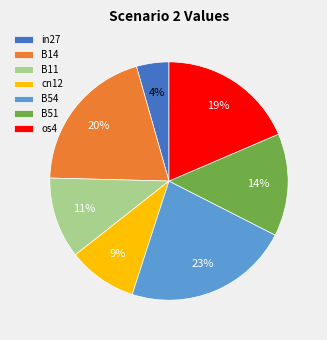

To the nearest percent, what portion does B54 represent?

23%